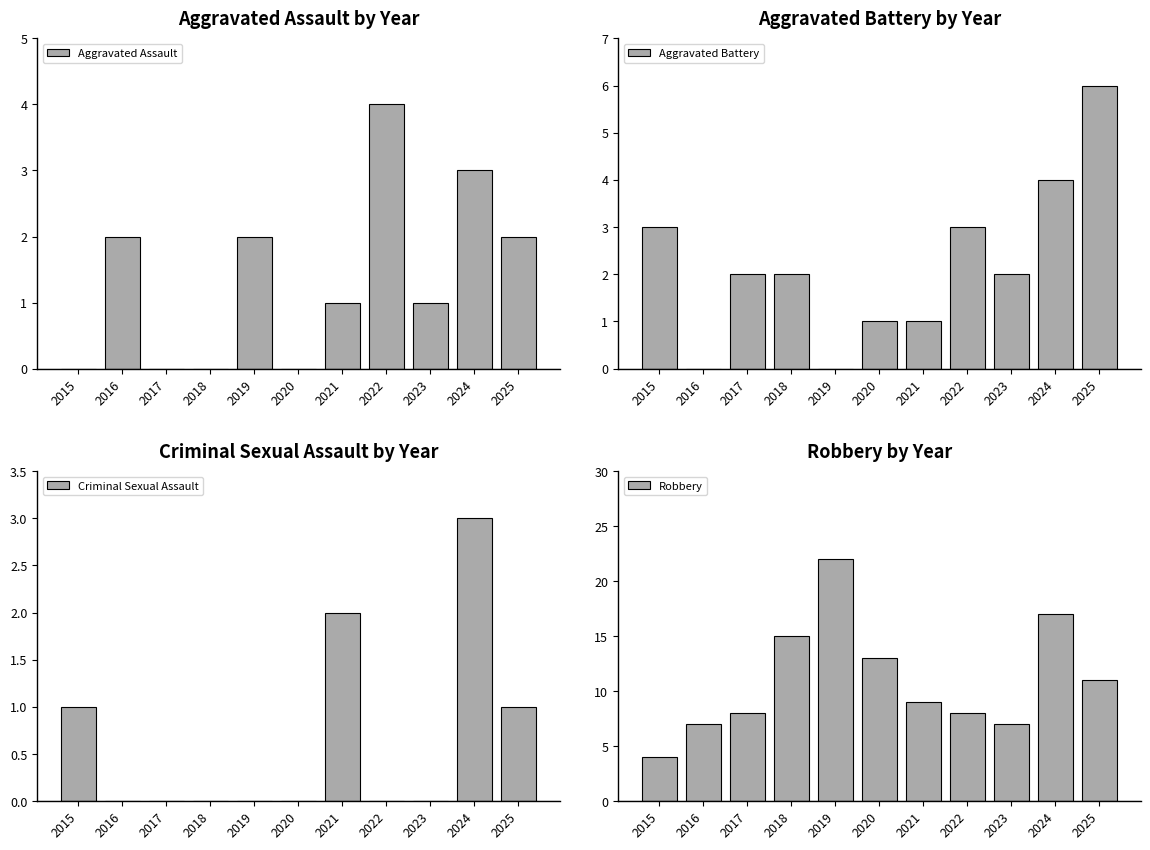

Reading left to right, what are all the values shown in this chart?

Aggravated Assault: 0	2	0	0	2	0	1	4	1	3	2
Aggravated Battery: 3	0	2	2	0	1	1	3	2	4	6
Criminal Sexual Assault: 1	0	0	0	0	0	2	0	0	3	1
Robbery: 4	7	8	15	22	13	9	8	7	17	11